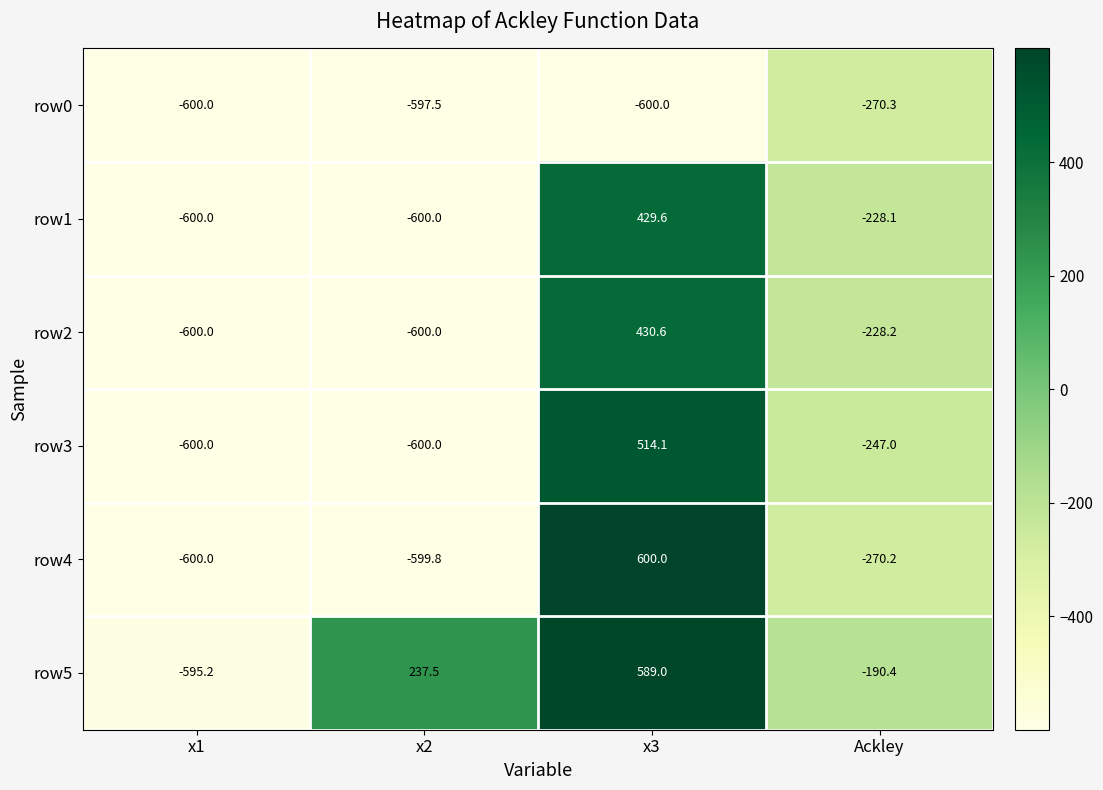

Which category has the highest value across all series?

x3